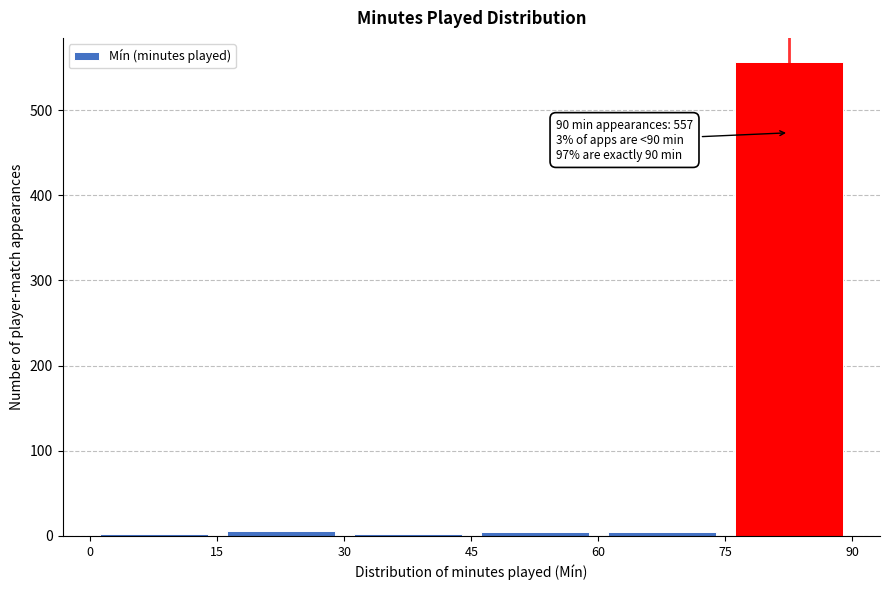

Which range on the x-axis has the tallest bar?

75 to 90